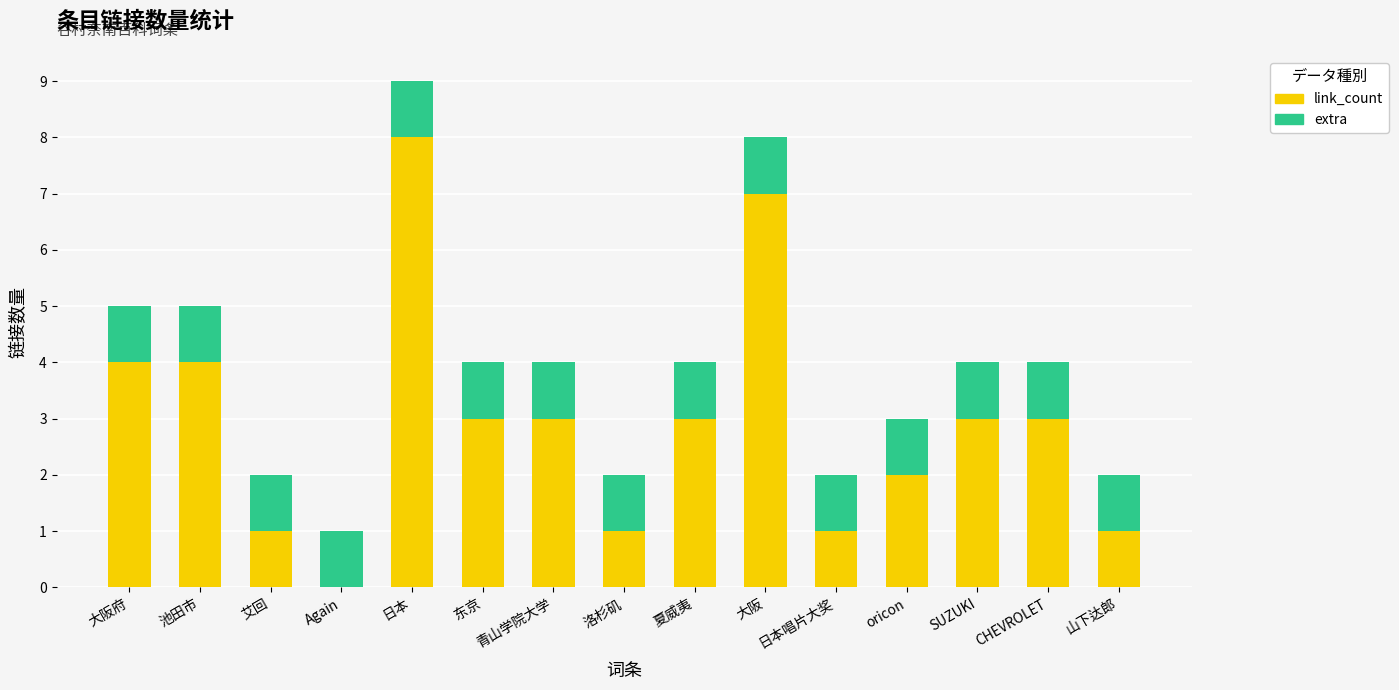

At which category is the sum across all series the highest?

日本